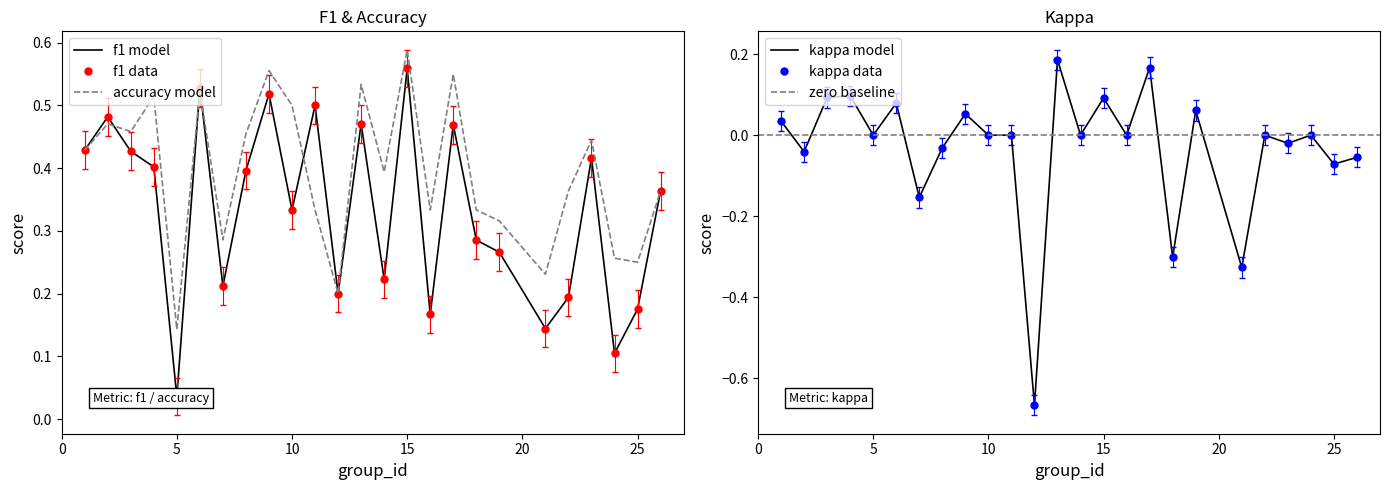

Where is the first local maximum for kappa?

4